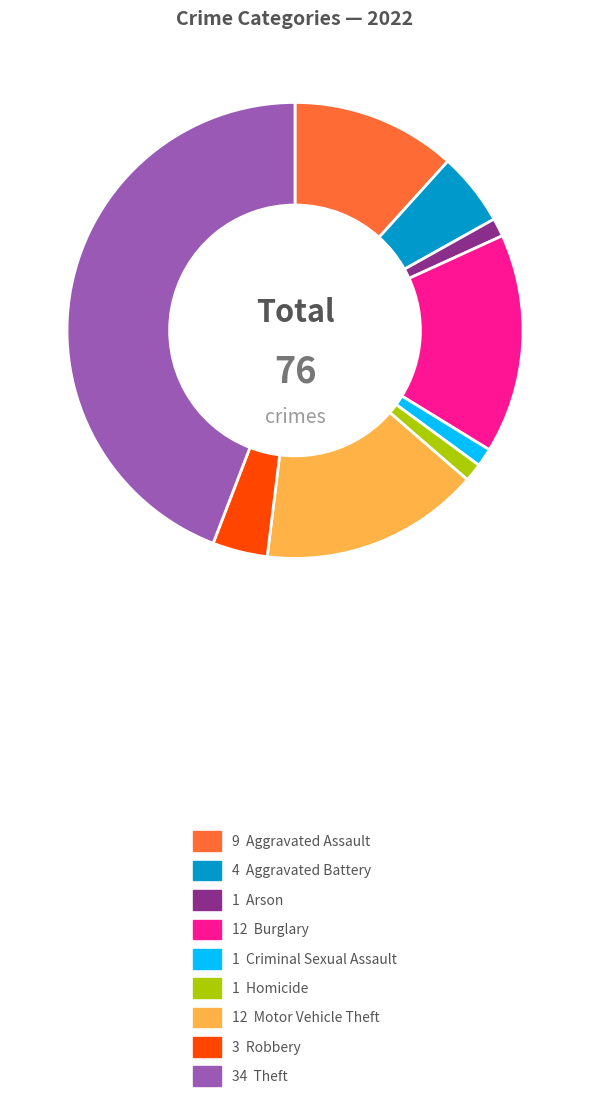

Is there a majority slice in this chart?

No